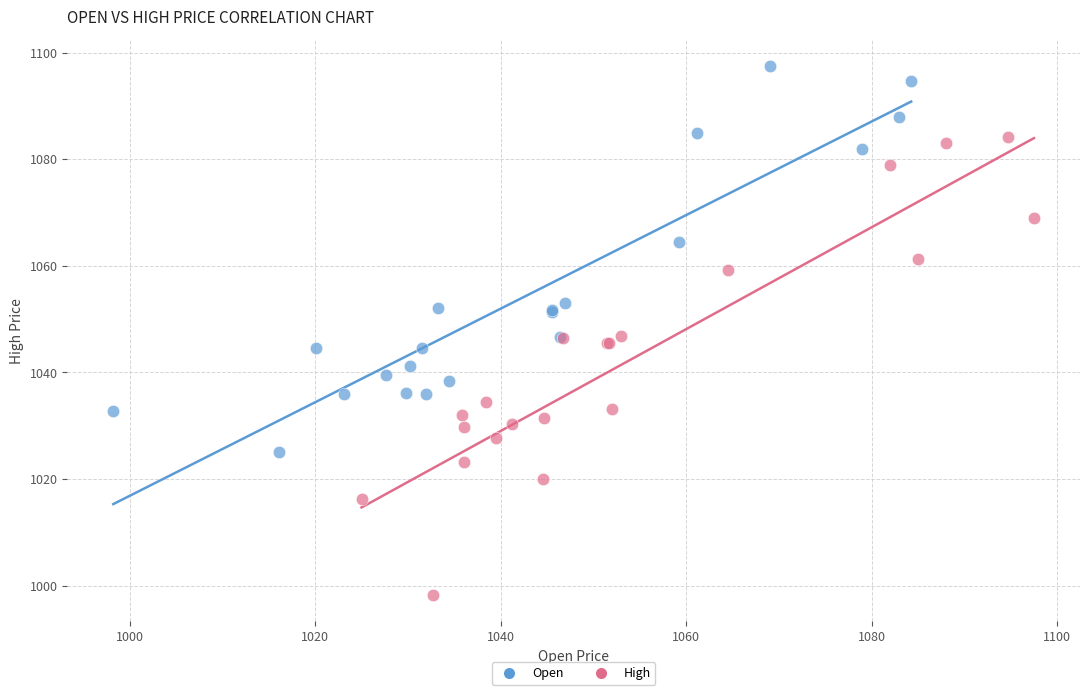

Which series reaches the maximum Y coordinate?

Open